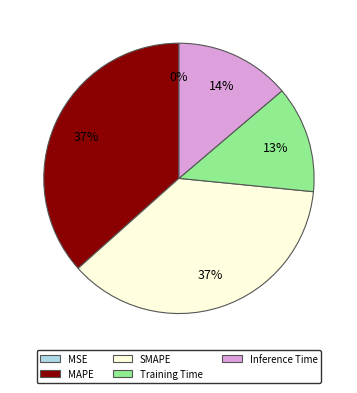

The Training Time slice represents 13% of the pie. True or false?

True